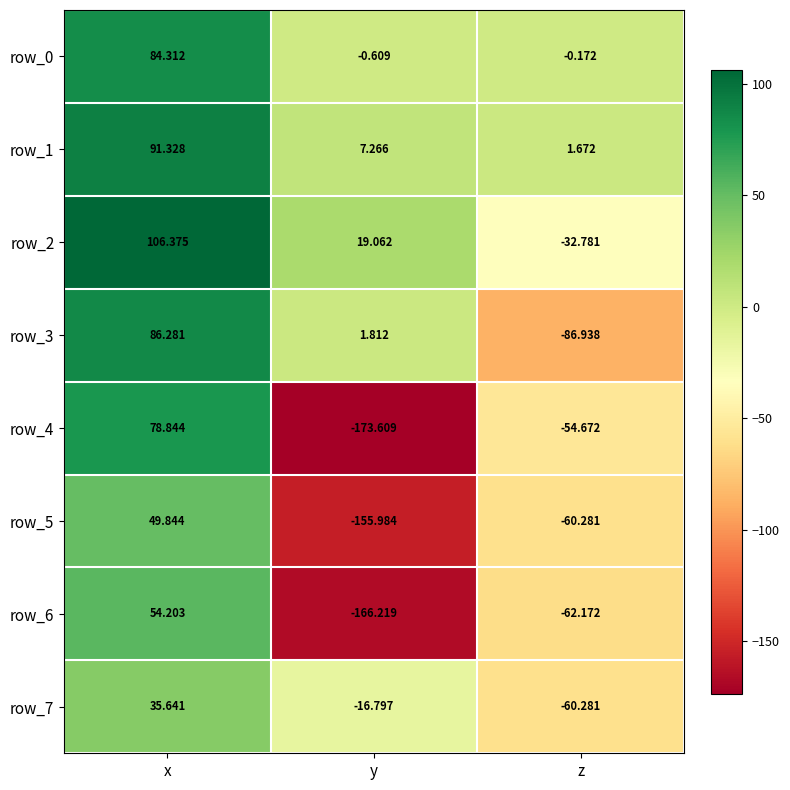

At which category is the sum across all series the highest?

x